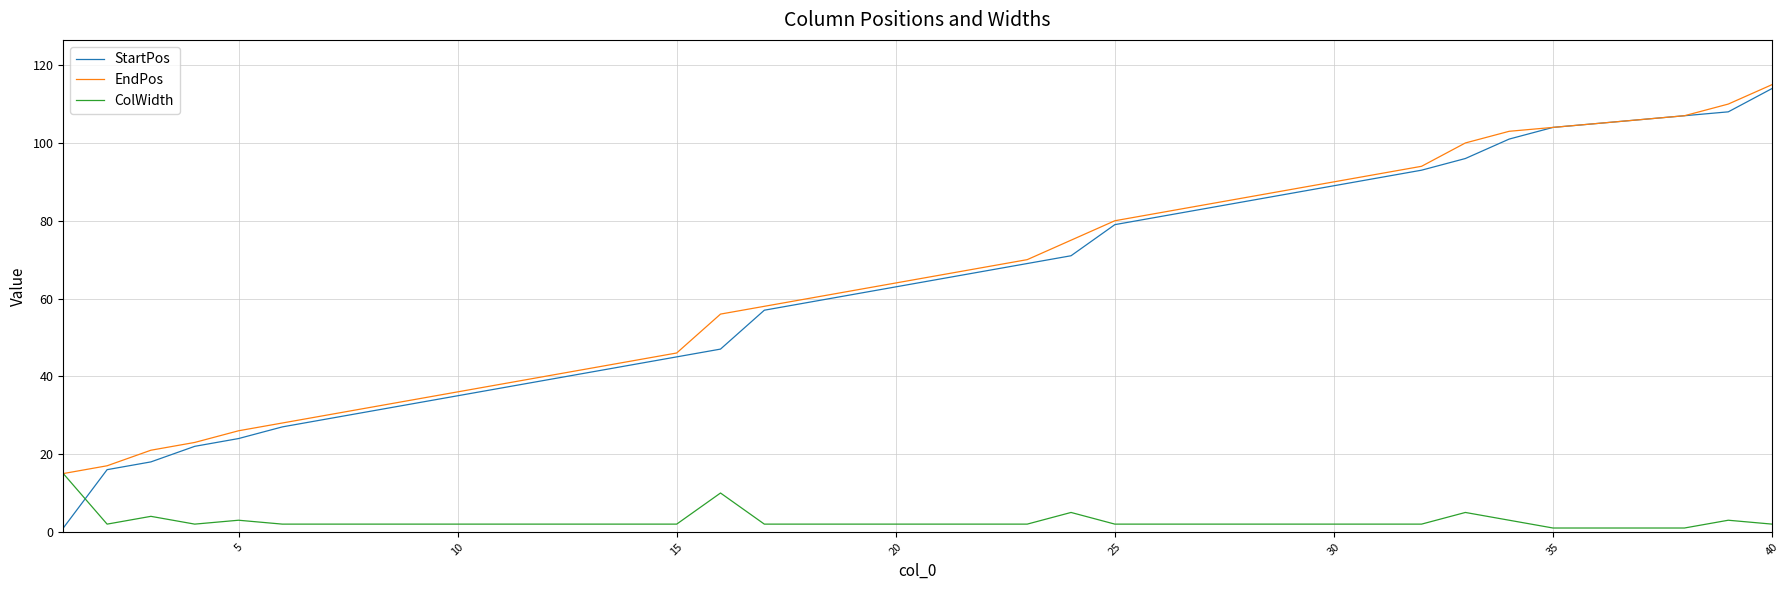

After their last crossing, which series has the higher values: StartPos or ColWidth?

StartPos